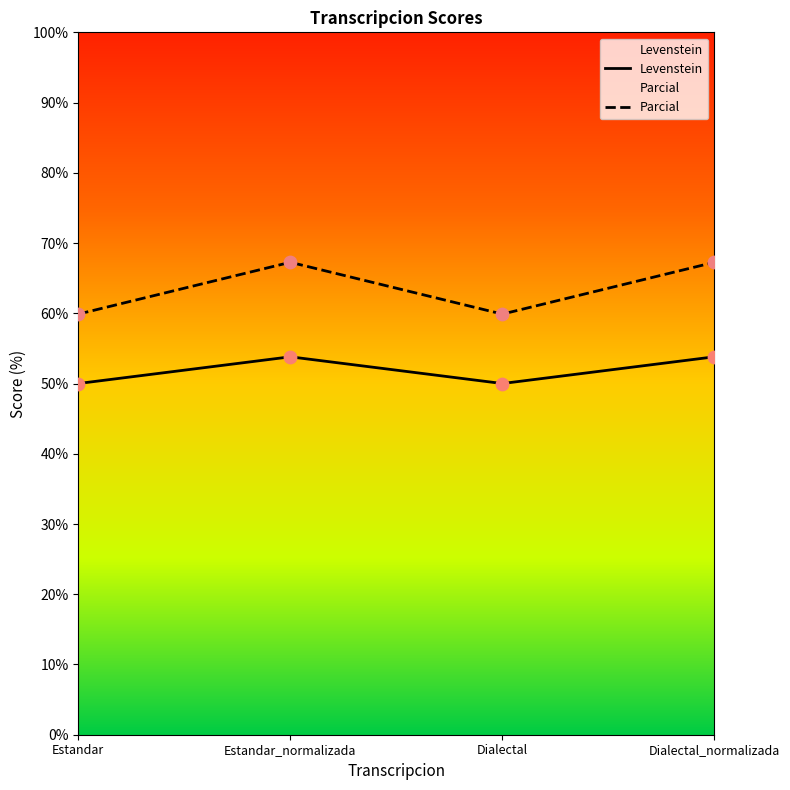

Which series has the largest total across all categories?

Parcial